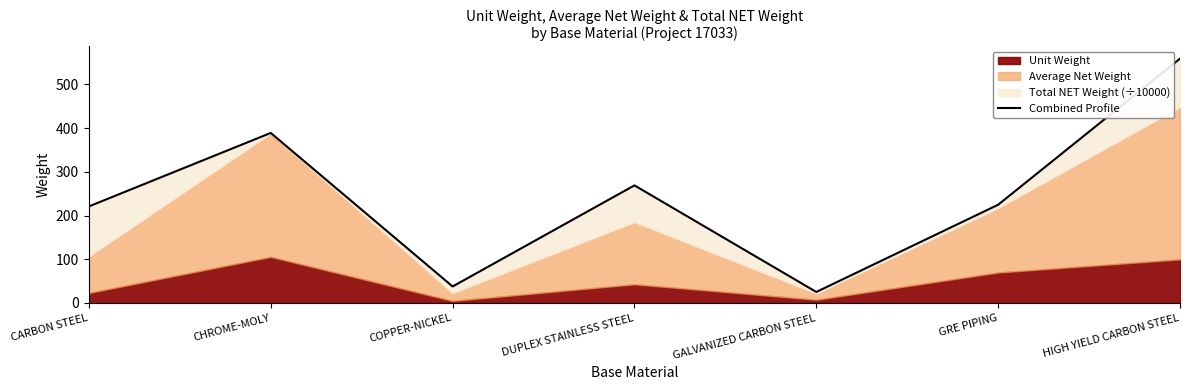

How many points are lower than both their immediate neighbors (excluding endpoints)?

2